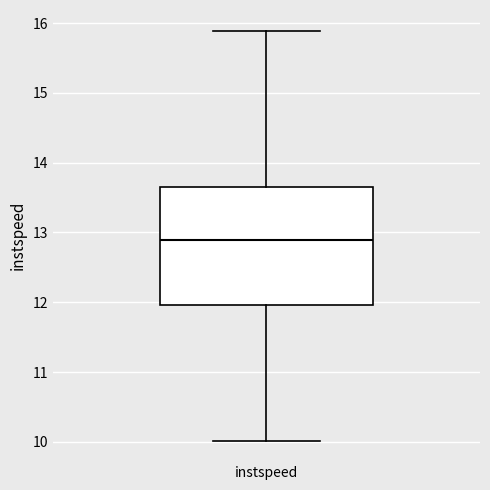

Transcribe this box plot: give where the median line is, the range the box spans, and where the two whiskers end, as read against the y-axis. The values are not printed on the chart, so give them approximately, as read against the axis.

median 12.9, box 12.0 to 13.6, whiskers 10.0 to 15.9